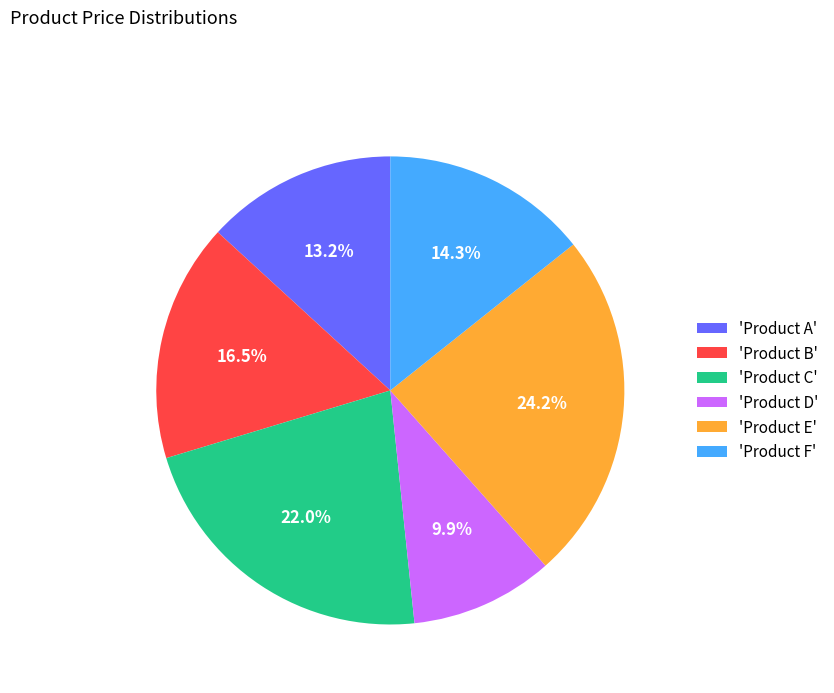

How many slices are in this pie chart?

6